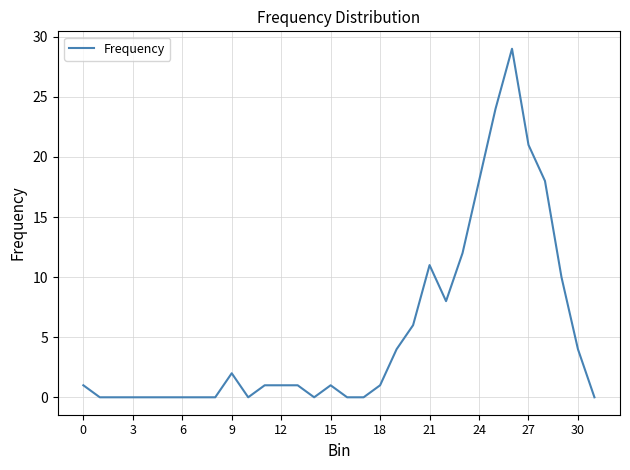

What is the greatest value displayed?

29